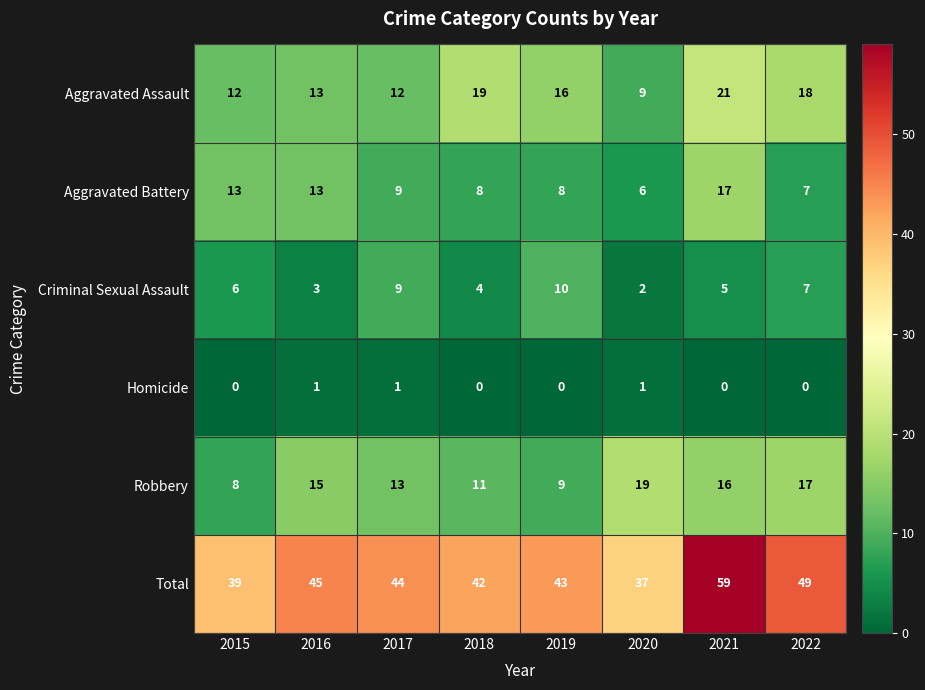

The Aggravated Assault series shows 9 at 2020. True or false?

True